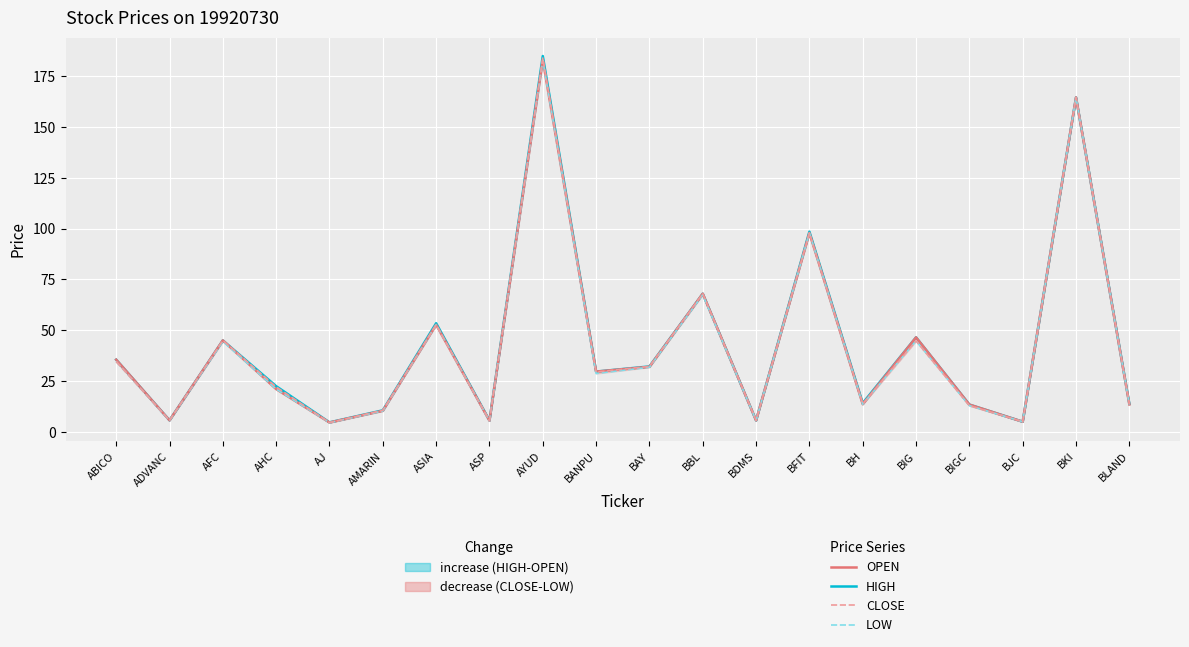

True or false: LOW has more than 0 points higher than both neighbors.

True